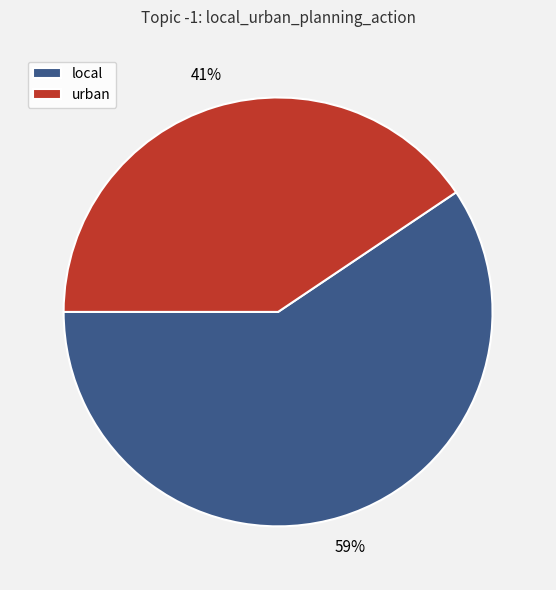

Which slice is the largest?

local